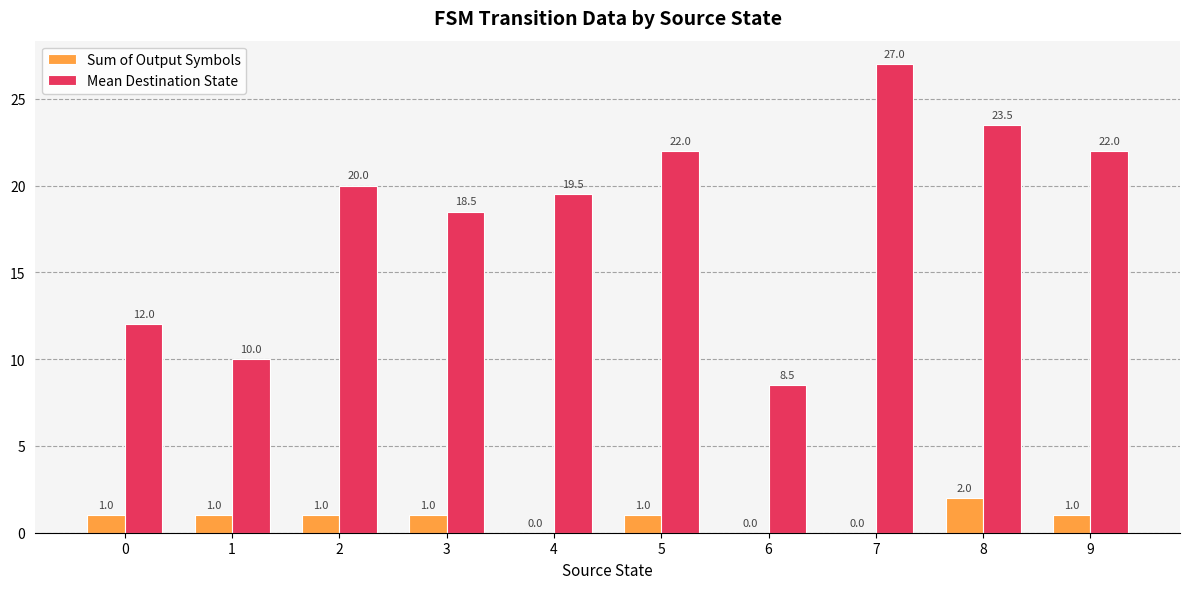

At which category is the sum across all series the highest?

7